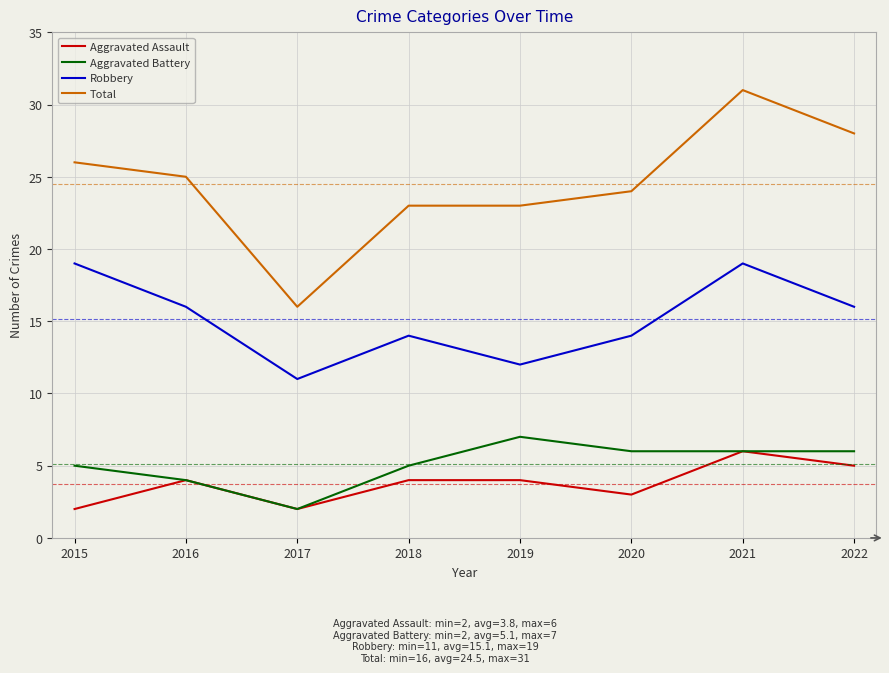

Reading left to right, list all the values displayed in this chart.

Aggravated Assault: 2	4	2	4	4	3	6	5
Aggravated Battery: 5	4	2	5	7	6	6	6
Robbery: 19	16	11	14	12	14	19	16
Total: 26	25	16	23	23	24	31	28